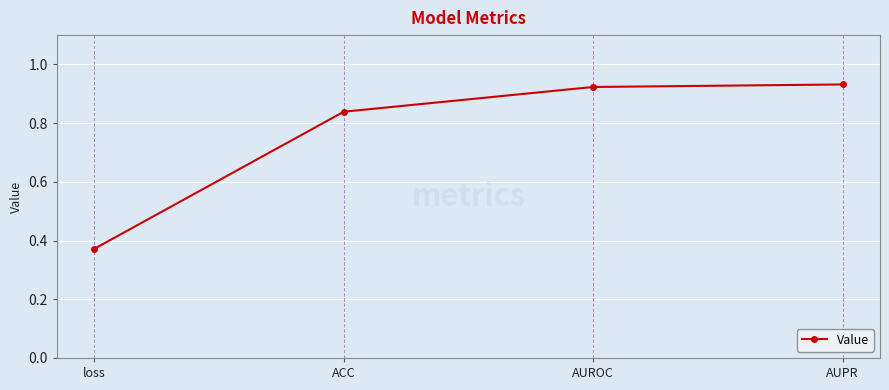

The value at AUROC is 0.2. True or false?

False